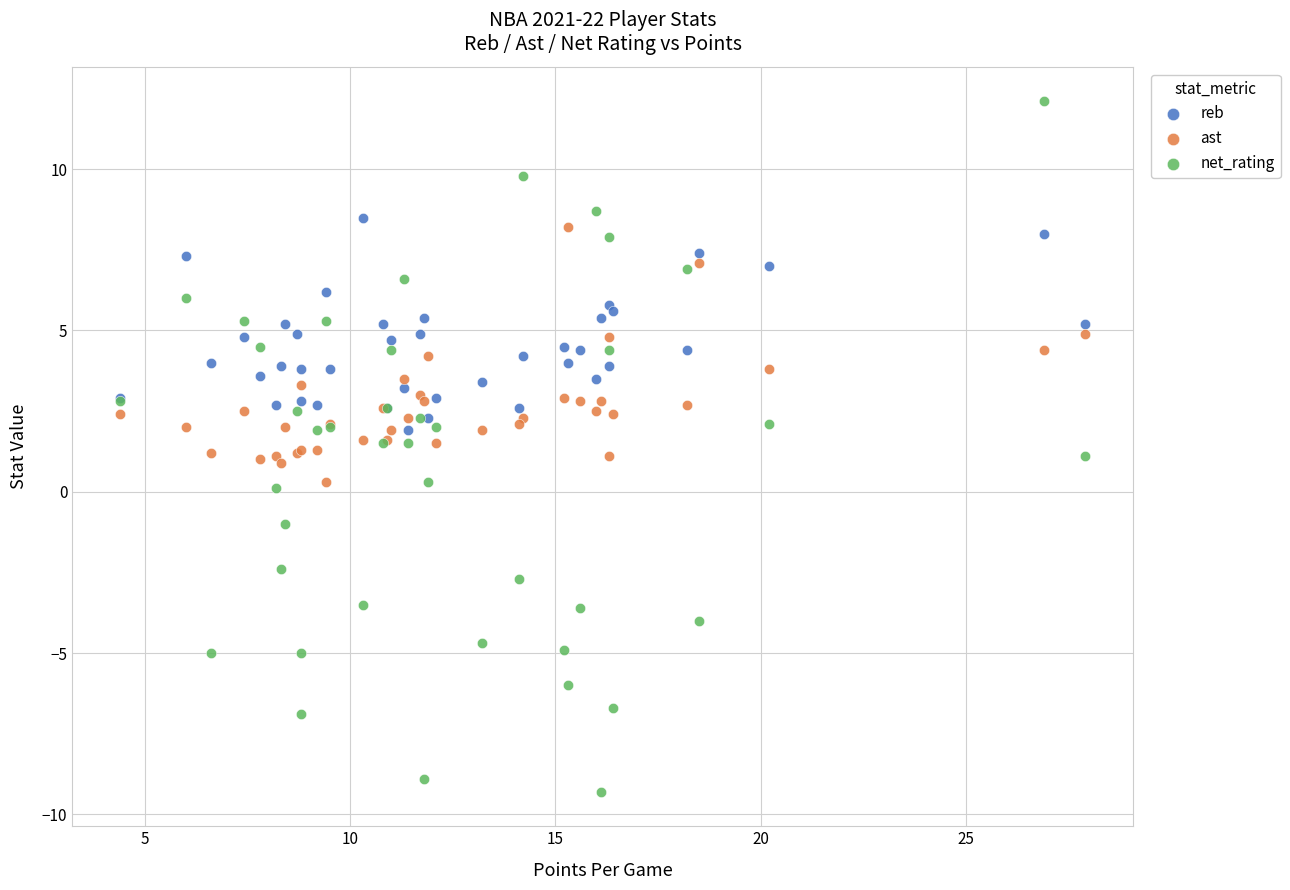

What is the X range (max minus min) for the scatter plot?

23.5